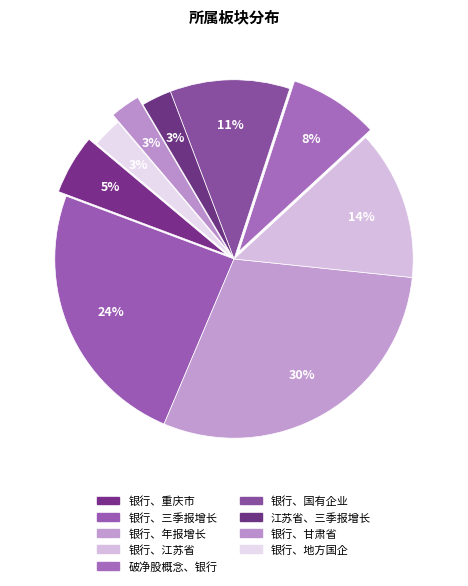

How many slices are in this pie chart?

9